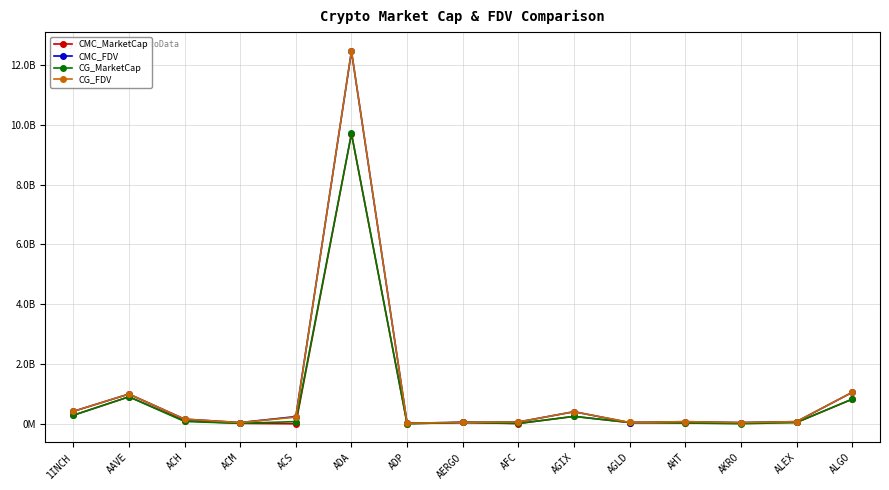

Is the value of CG_FDV at AERGO greater than the value of CMC_FDV at AAVE?

No